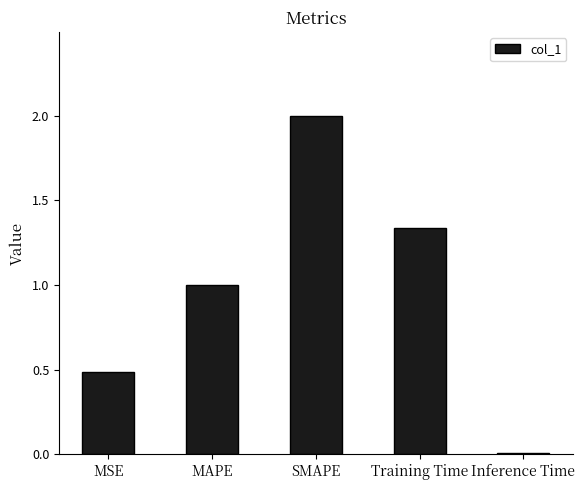

What is the average value?

1.0